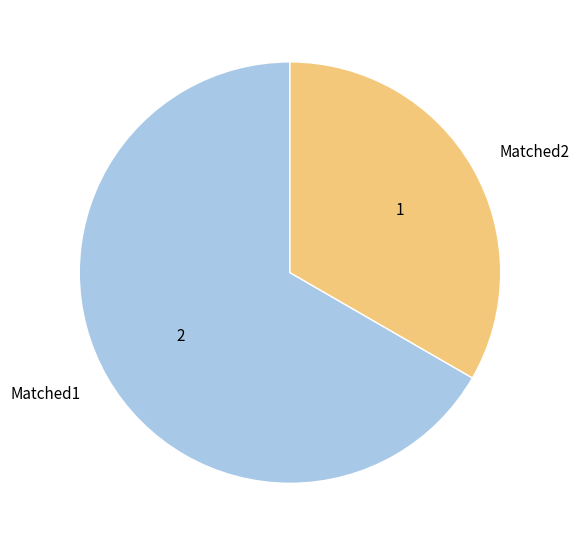

Is there any slice that represents more than half of the pie?

Yes